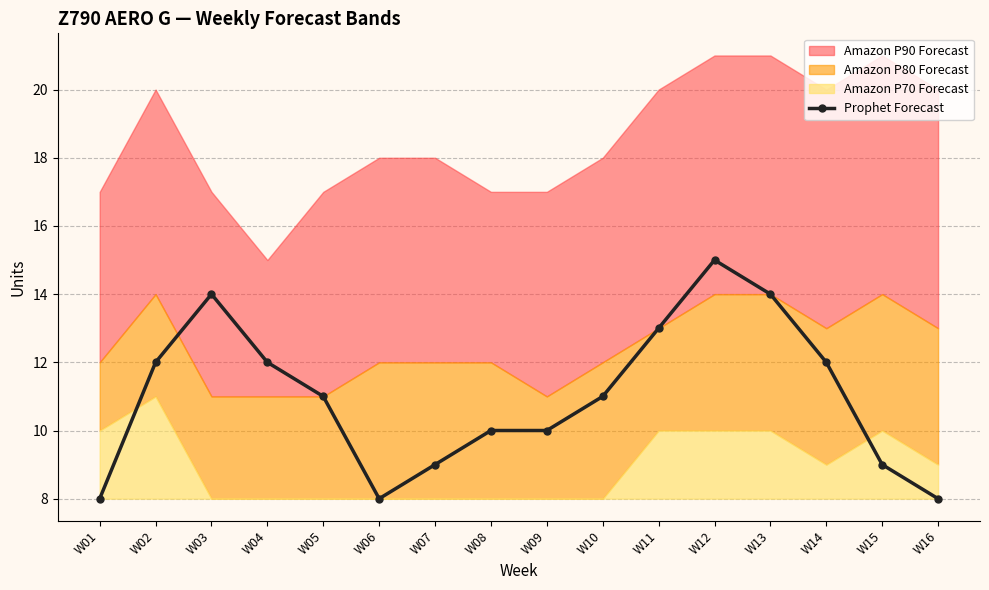

Rank the categories by value from highest to lowest.

W12, W03, W13, W11, W02, W04, W14, W05, W10, W08, W09, W07, W15, W01, W06, W16